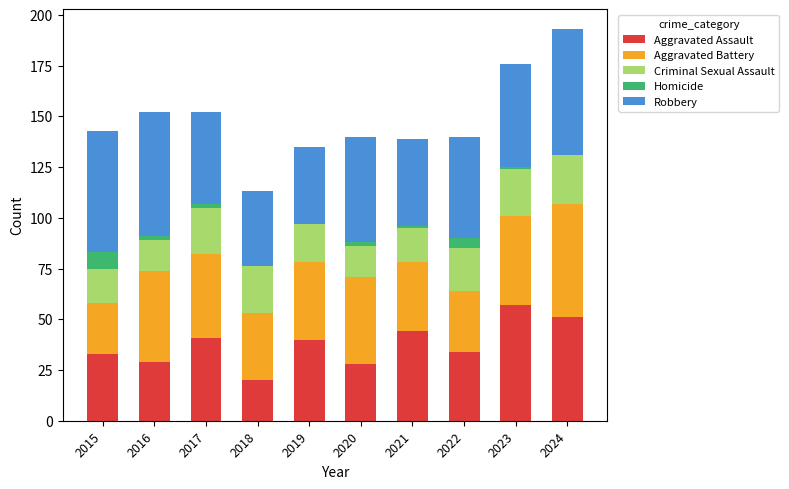

The Aggravated Assault series shows 34 at 2024. True or false?

False